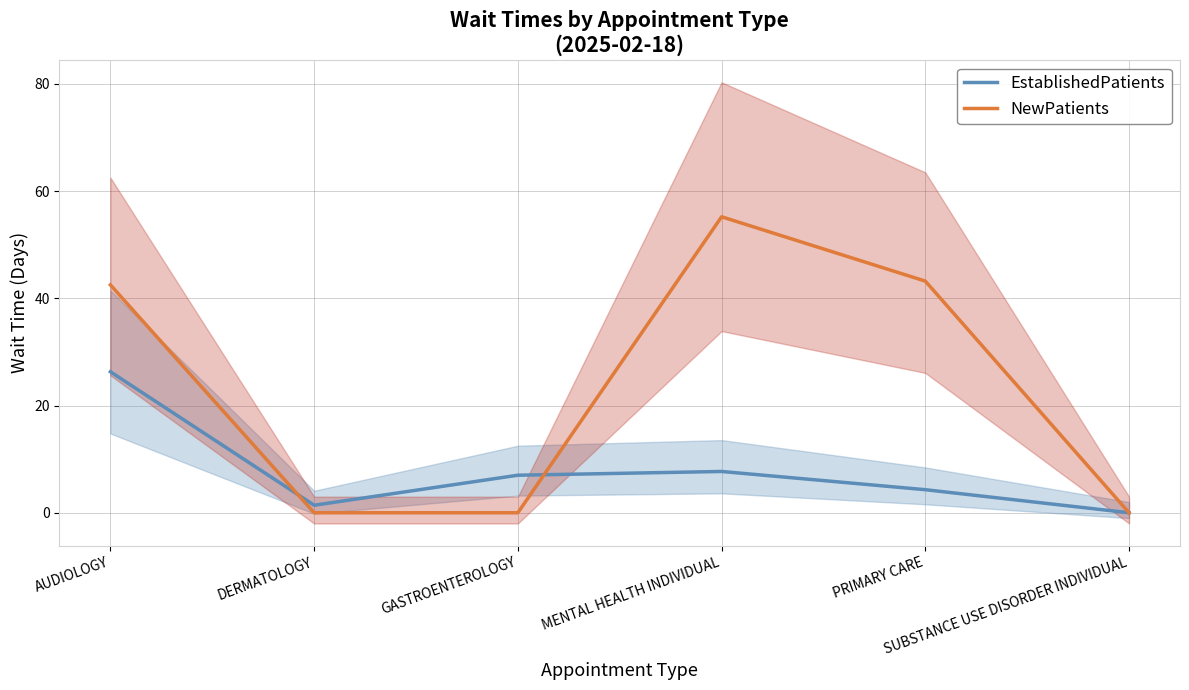

Between PRIMARY CARE and MENTAL HEALTH INDIVIDUAL, which is larger?

MENTAL HEALTH INDIVIDUAL